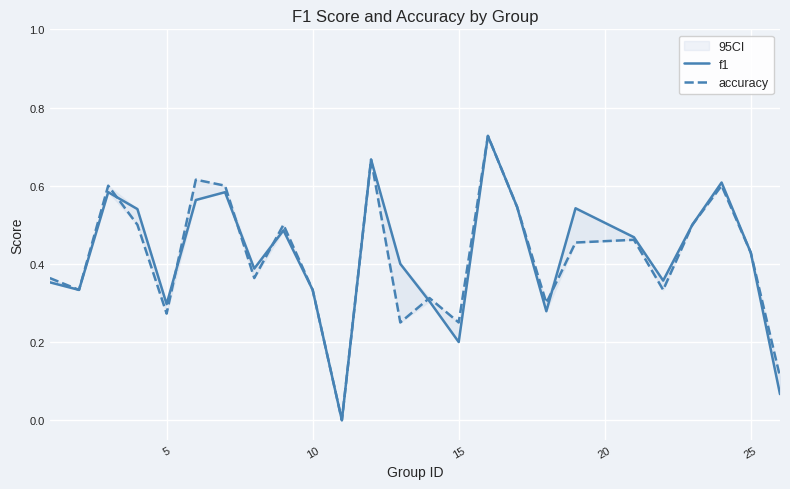

Reading right to left, extract all data points from this chart.

f1: 0.1	0.4	0.6	0.5	0.4	0.5	0.5	0.3	0.5	0.7	0.2	0.3	0.4	0.7	0.0	0.3	0.5	0.4	0.6	0.6	0.3	0.5	0.6	0.3	0.4
accuracy: 0.1	0.4	0.6	0.5	0.3	0.5	0.5	0.3	0.5	0.7	0.2	0.3	0.2	0.7	0.0	0.3	0.5	0.4	0.6	0.6	0.3	0.5	0.6	0.3	0.4